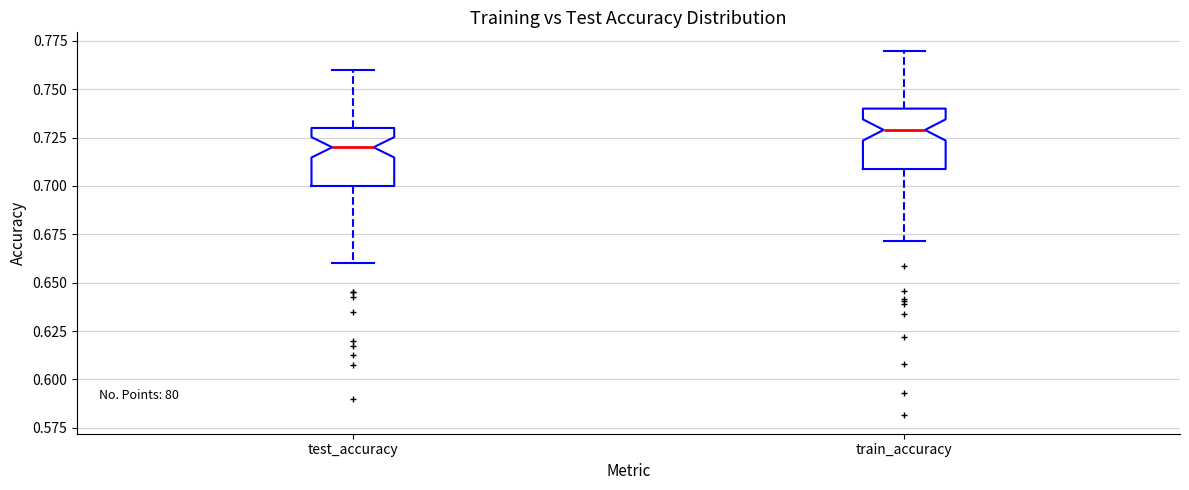

Which box has the highest median line?

train_accuracy